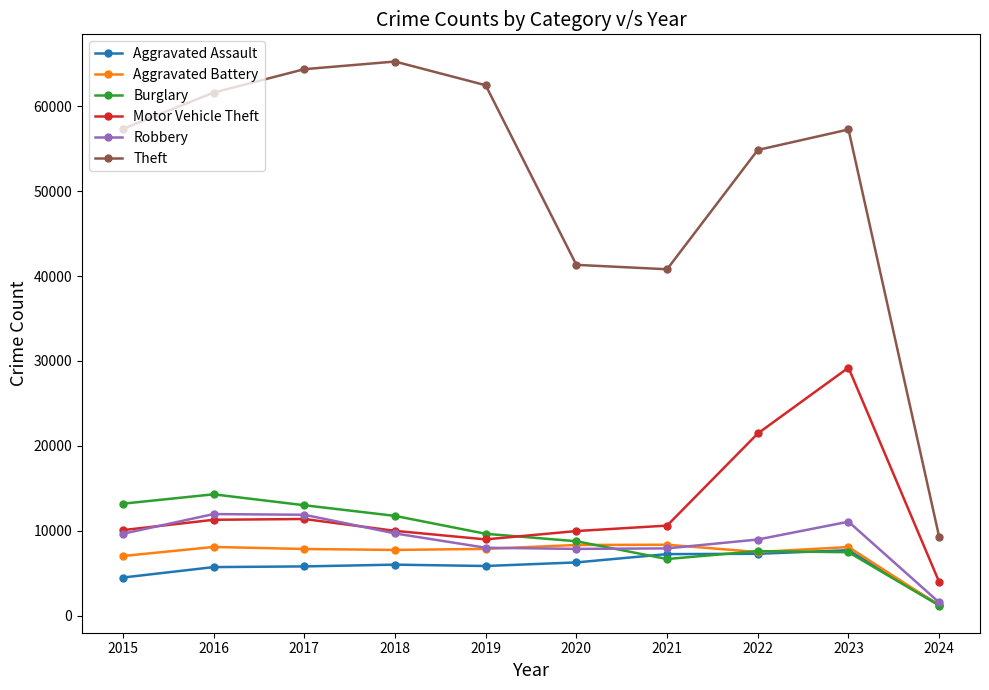

What is the highest value of the Aggravated Battery series?

8347